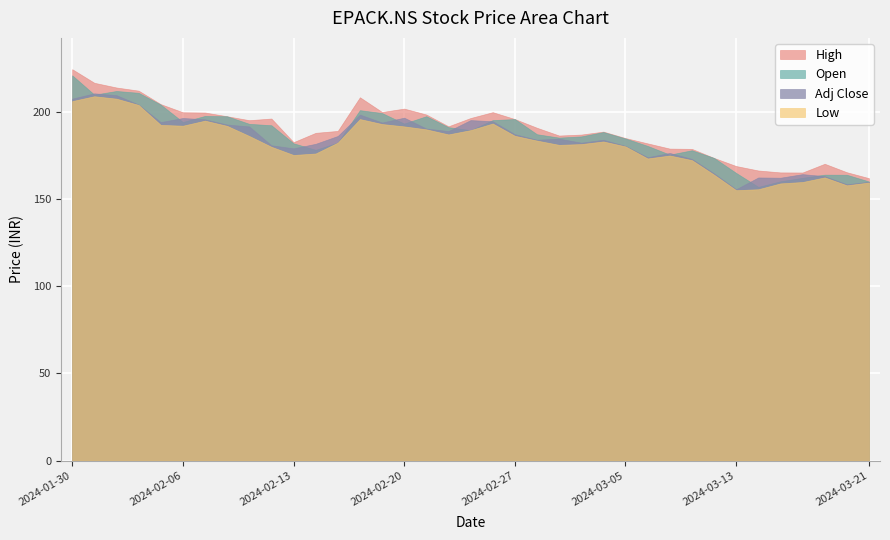

True or false: Open has more than 1 points higher than both neighbors.

True